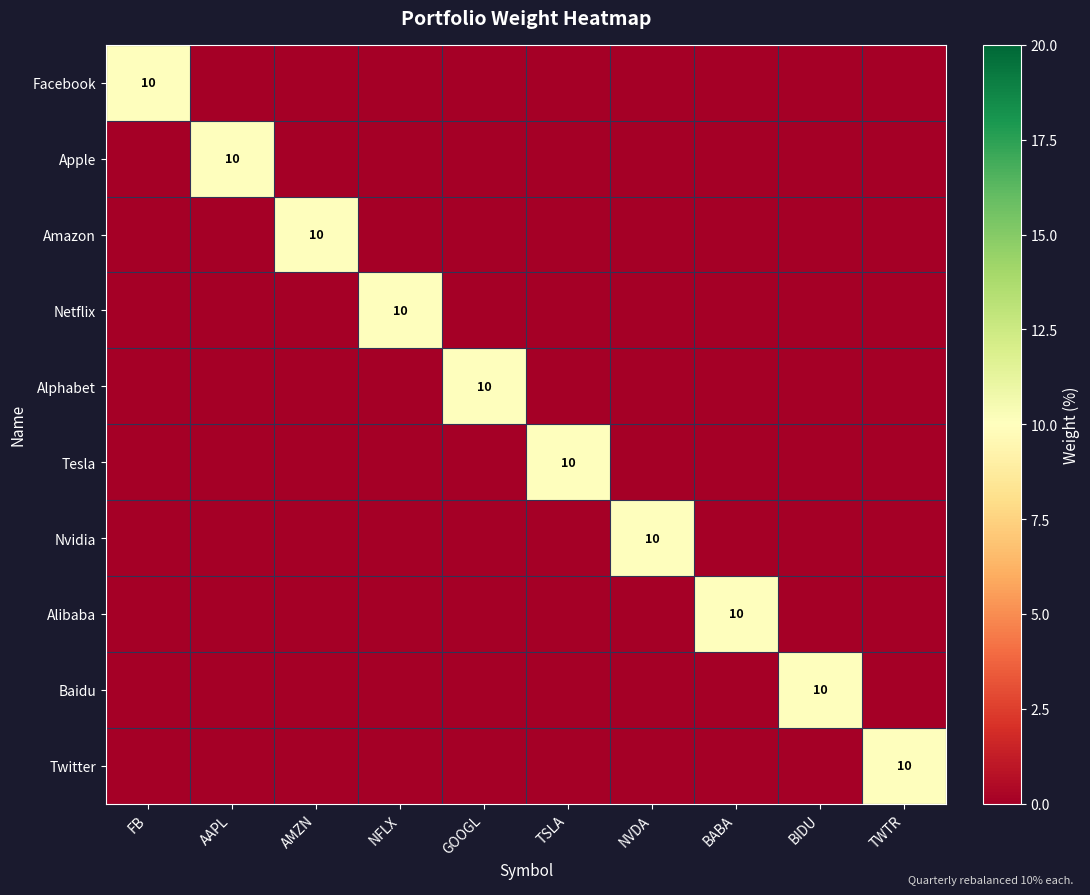

What is the sum of all Nvidia values?

10